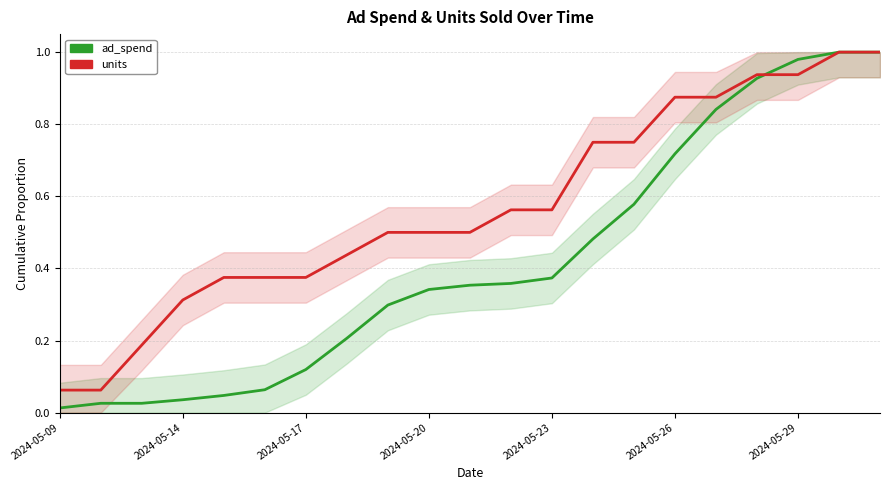

List the series in order of their overall mean, highest first.

units, ad_spend